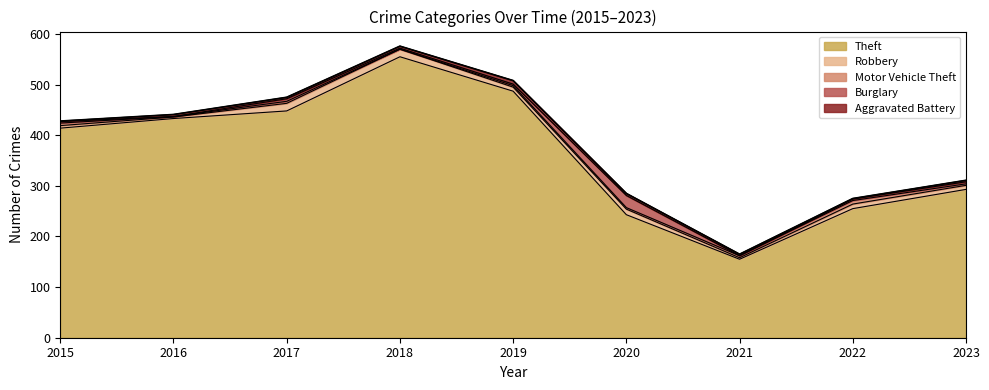

What is the sum of the Robbery values at 2023 and 2015?

13